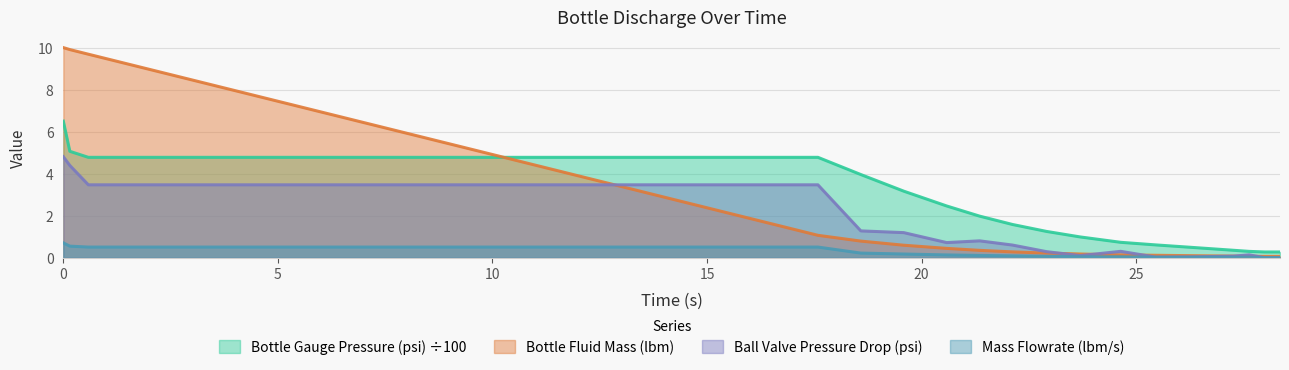

What is the value of the Bottle Gauge Pressure (psi) point at the 17th from the left?

4.8